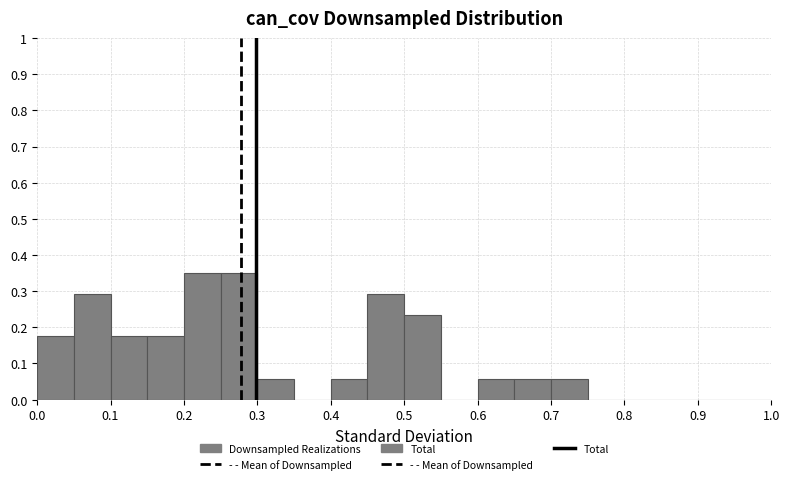

Reading left to right, transcribe this chart: for each bar, give the range it covers on the x-axis and its height. The values are not printed on the chart, so give them approximately, as read against the axis.

0.00 to 0.05: 0.18
0.05 to 0.10: 0.29
0.10 to 0.15: 0.18
0.15 to 0.20: 0.18
0.20 to 0.25: 0.35
0.25 to 0.30: 0.35
0.30 to 0.35: 0.06
0.35 to 0.40: 0
0.40 to 0.45: 0.06
0.45 to 0.50: 0.29
0.50 to 0.55: 0.23
0.55 to 0.60: 0
0.60 to 0.65: 0.06
0.65 to 0.70: 0.06
0.70 to 0.75: 0.06
0.75 to 0.80: 0
0.80 to 0.85: 0
0.85 to 0.90: 0
0.90 to 0.95: 0
0.95 to 1.00: 0